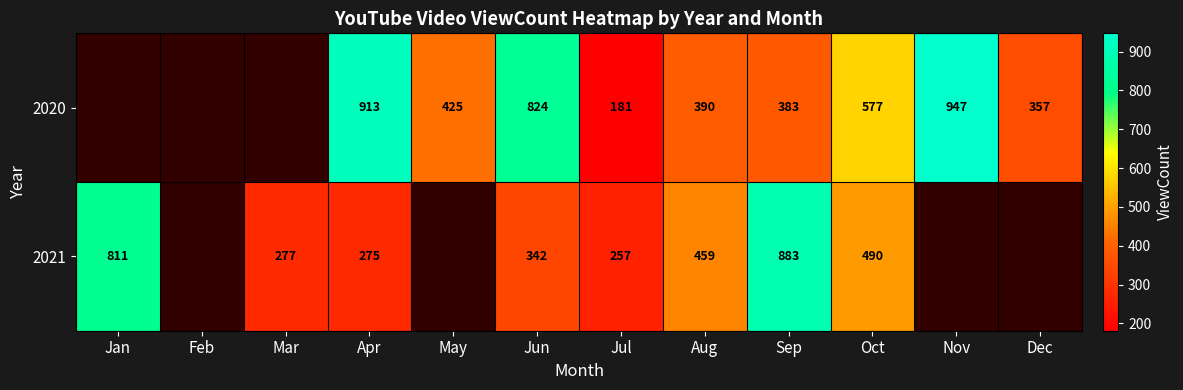

True or false: 2021 has a value of 159 at Mar.

False